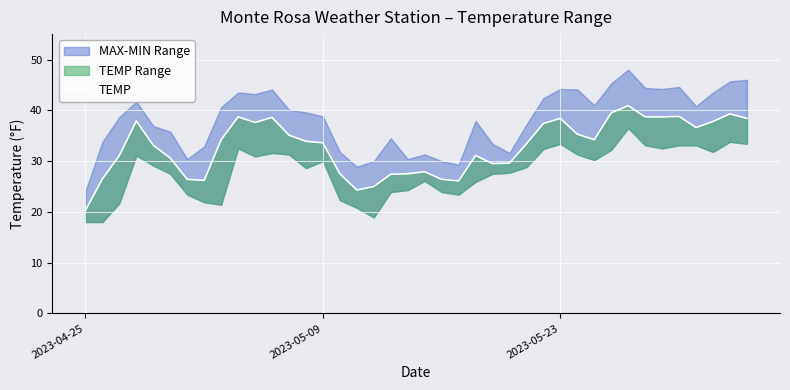

What is the average value?

32.8